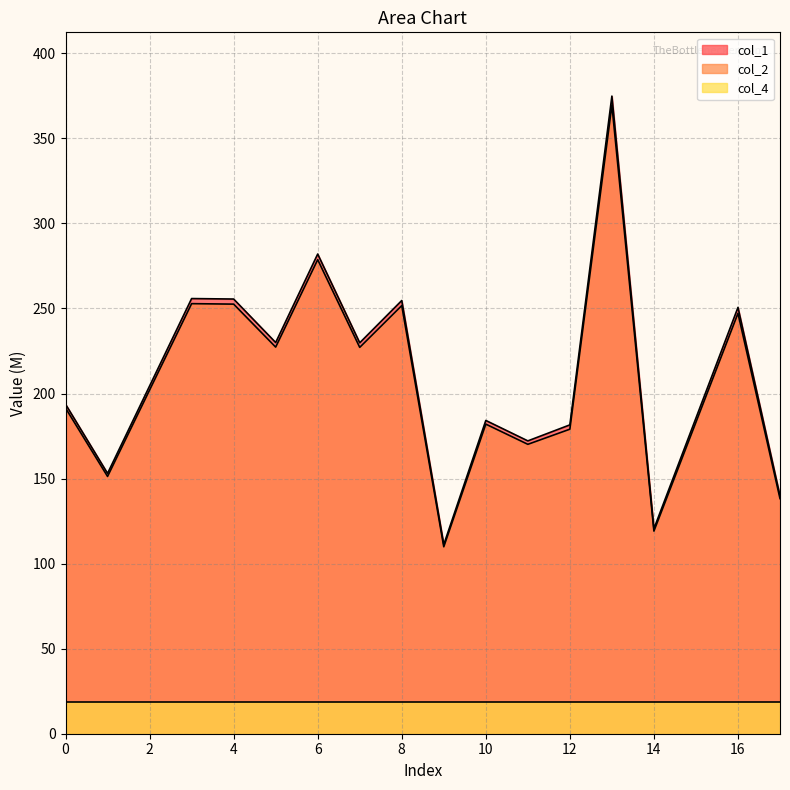

At which category is the sum across all series the highest?

13